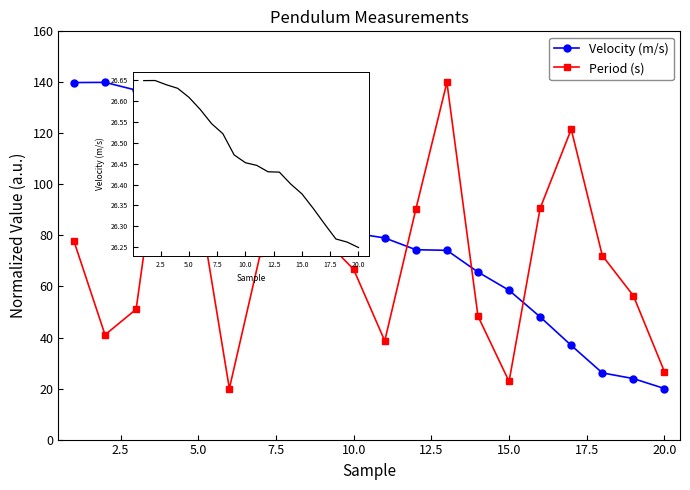

What is the value of the Velocity (m/s) point at the 6th from the left?

119.2